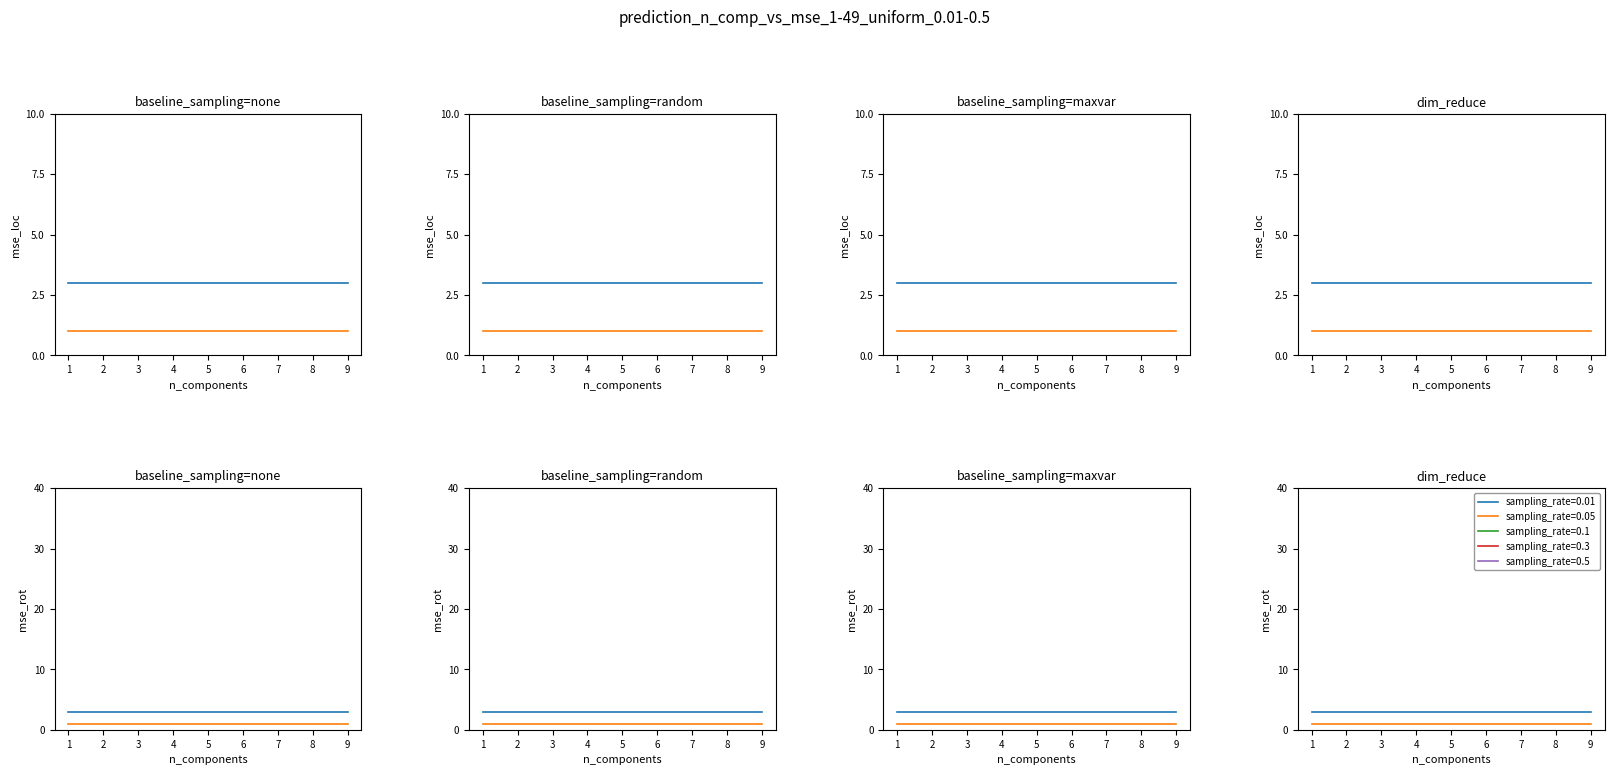

Count the number of categories in the chart.

9